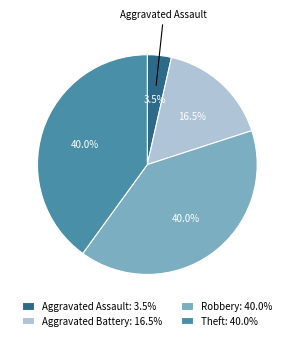

Does Aggravated Battery: 16.5% represent more than half of the total?

No